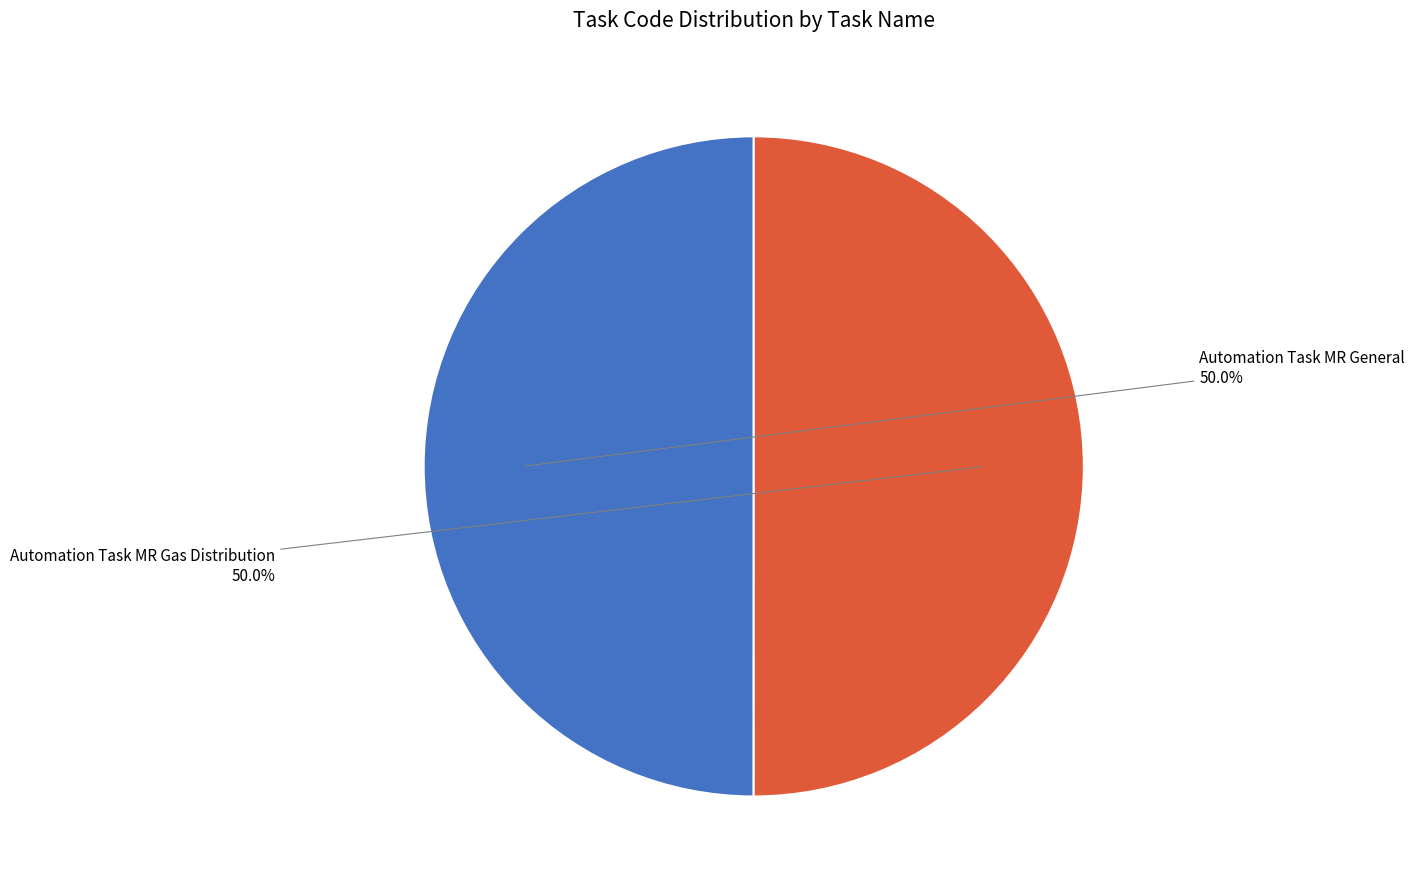

Approximately how many times larger is the value at Automation Task MR Gas Distribution compared to Automation Task MR General?

1.0